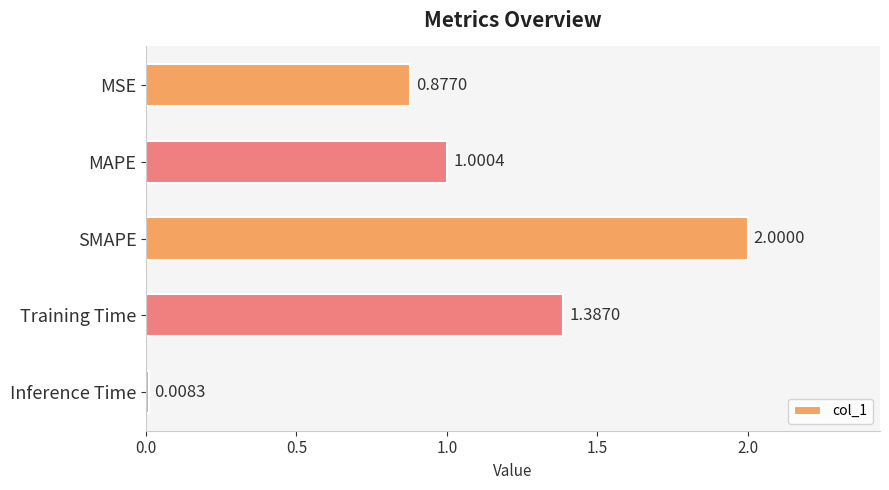

What is the sum of all values?

5.3